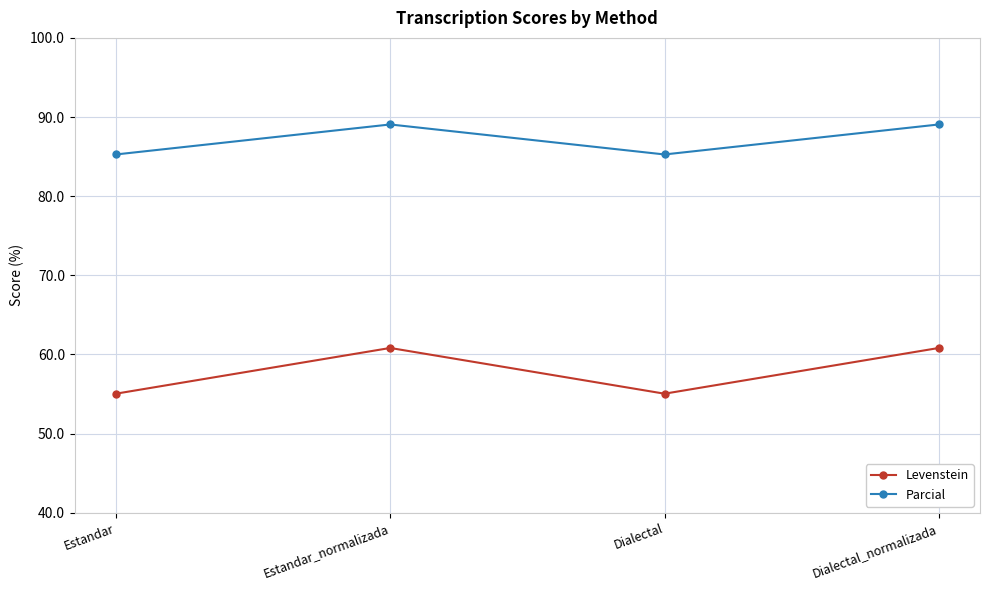

True or false: Levenstein and Parcial cross at least once.

False